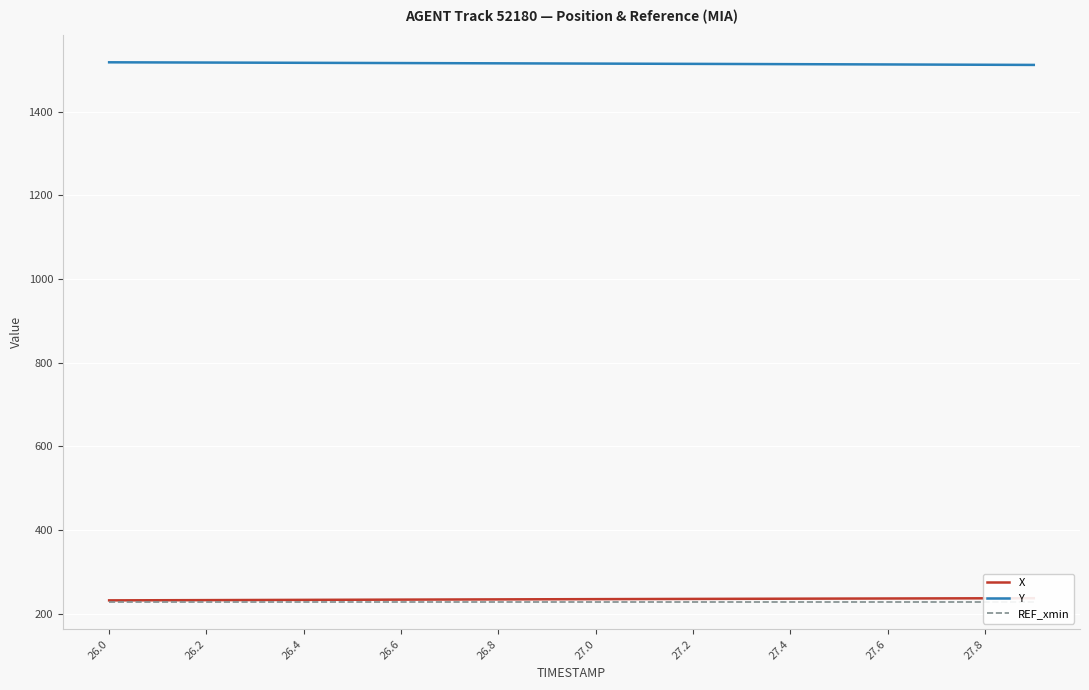

Which series has the widest spread of values?

Y